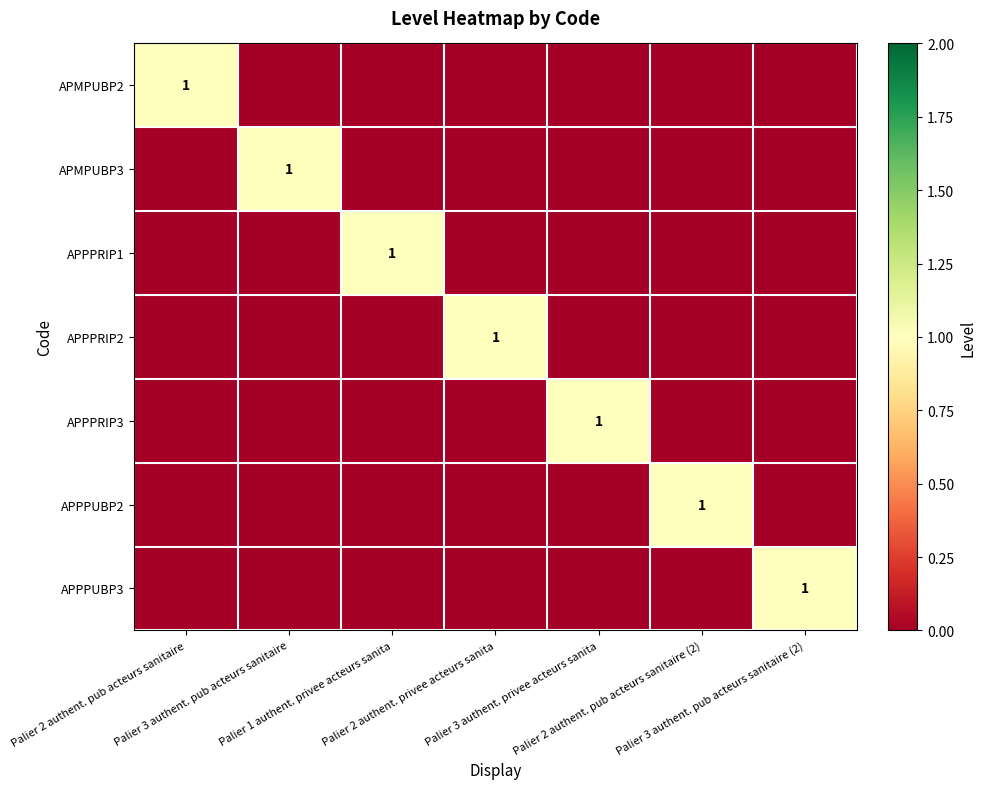

Where is APPPRIP1 nearest to the value 0?

Palier 2 authent. pub acteurs sanitaire